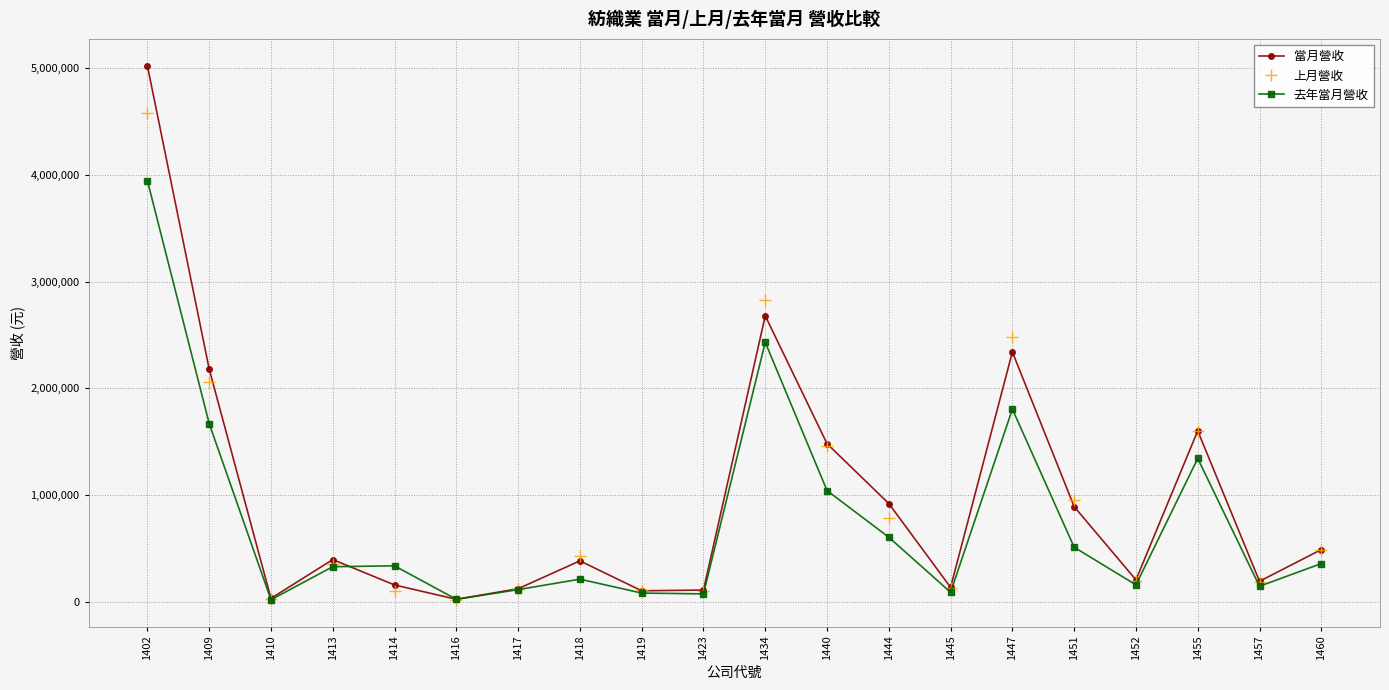

Does the chart display data point markers on the line(s)?

Yes